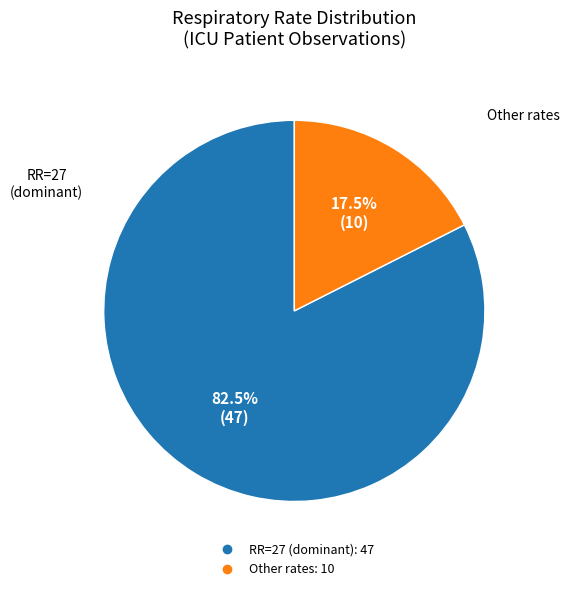

Does any single category account for the majority?

Yes